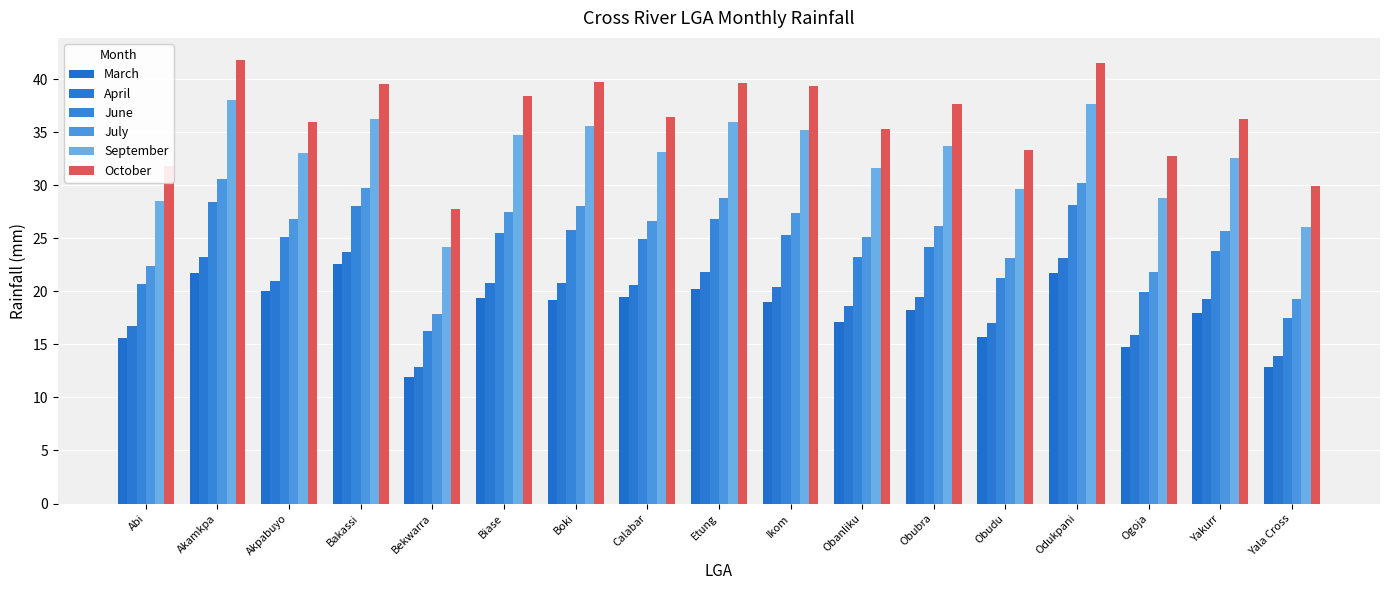

List the series in order of their peak value, highest first.

October, September, July, June, April, March